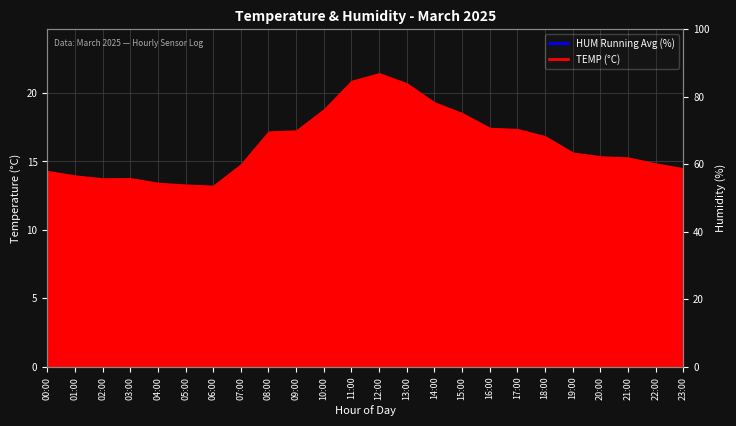

Reading right to left, list all the values displayed in this chart.

23:00=72.5	22:00=72.2	21:00=71.9	20:00=71.5	19:00=71.2	18:00=70.8	17:00=70.6	16:00=70.7	15:00=70.7	14:00=70.9	13:00=71.1	12:00=71.8	11:00=73.8	10:00=76.0	09:00=78.0	08:00=79.6	07:00=81.4	06:00=82.0	05:00=81.6	04:00=81.1	03:00=80.7	02:00=80.3	01:00=79.8	00:00=79.4